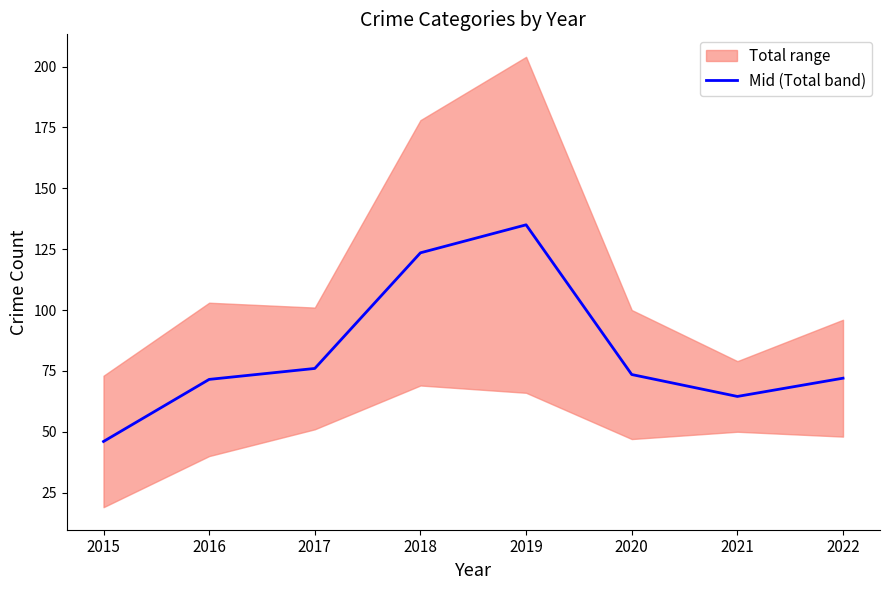

What is the approximate value at 2016?

71.5